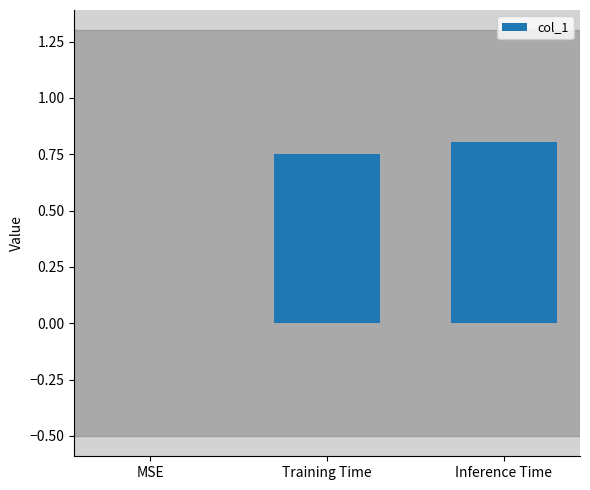

What value does the data have at Inference Time?

0.8